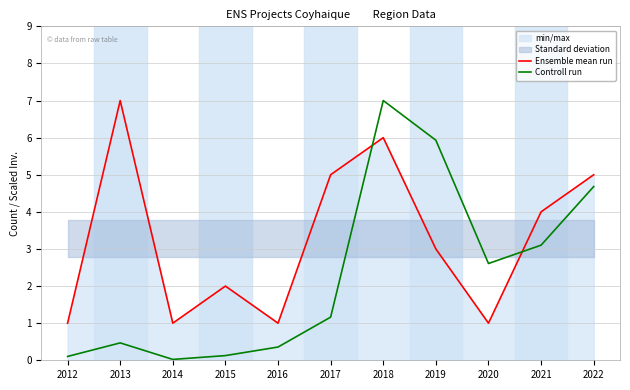

After their last crossing, which series has the higher values: Ensemble mean run or Controll run?

Ensemble mean run